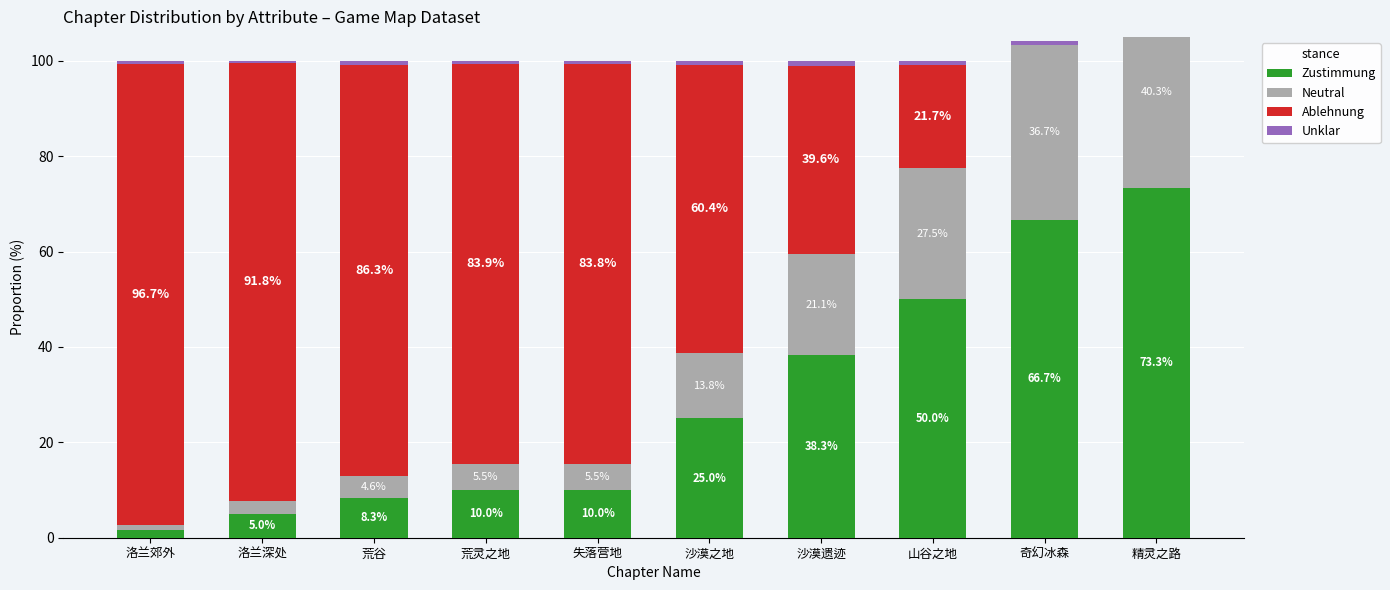

What is the difference between the Zustimmung values at 沙漠之地 and 山谷之地?

25.0